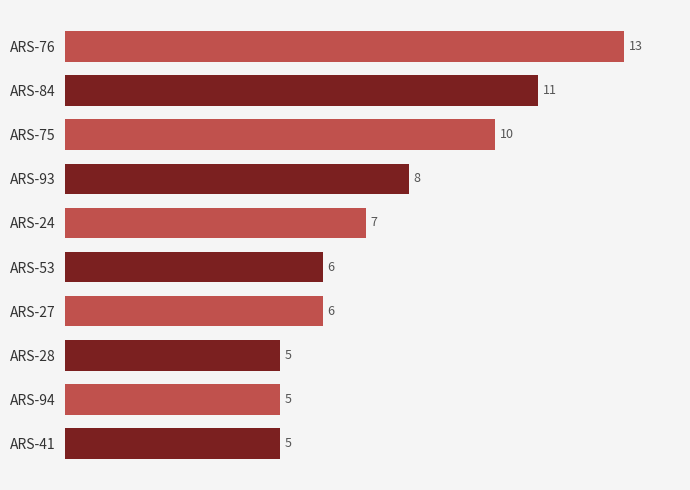

What is the average value?

8